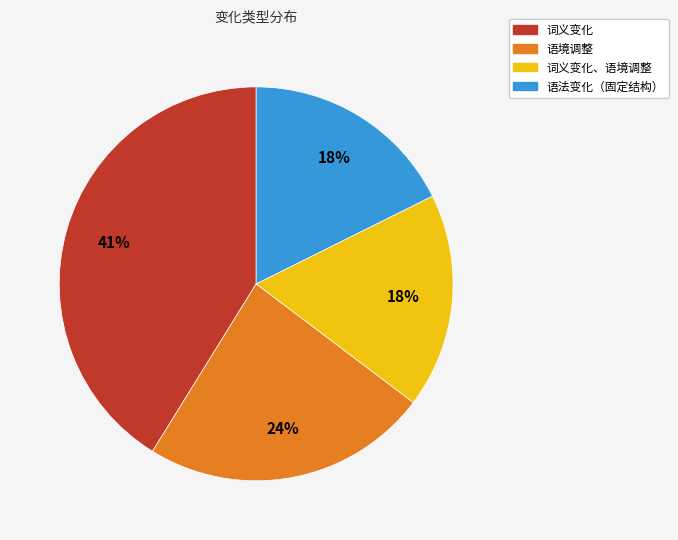

To the nearest percent, what is the average slice percentage?

25%